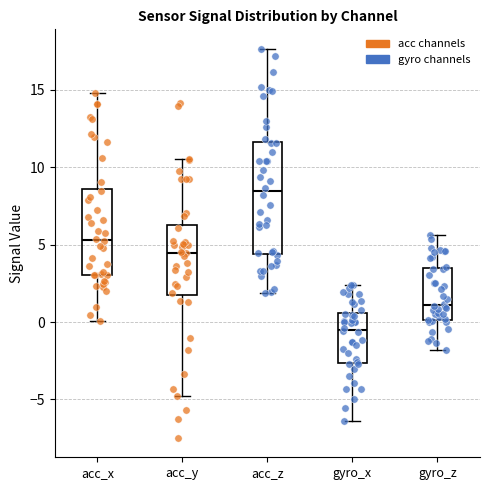

Reading left to right, transcribe this box plot: for each box, give where its median line is, the range the box spans, and where its two whiskers end, as read against the y-axis. The values are not printed on the chart, so give them approximately, as read against the axis.

acc_x: median 5.5, box 3.0 to 8.5, whiskers 0.0 to 15.0
acc_y: median 4.5, box 1.5 to 6.5, whiskers -5.0 to 10.5
acc_z: median 8.5, box 4.5 to 11.5, whiskers 2.0 to 17.5
gyro_x: median -0.5, box -2.5 to 0.5, whiskers -6.5 to 2.5
gyro_z: median 1.0, box 0.0 to 3.5, whiskers -2.0 to 5.5